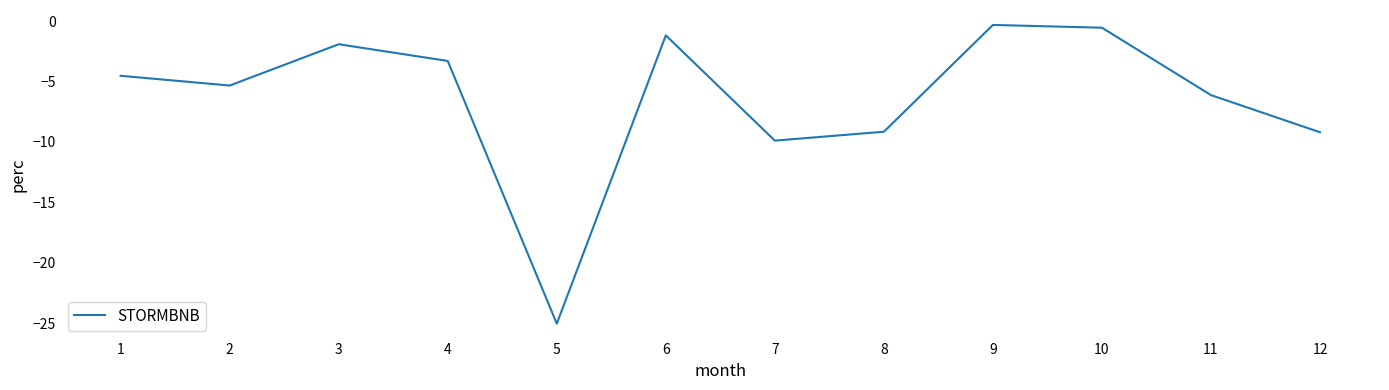

True or false: the data shows -4.4 at 4.

False